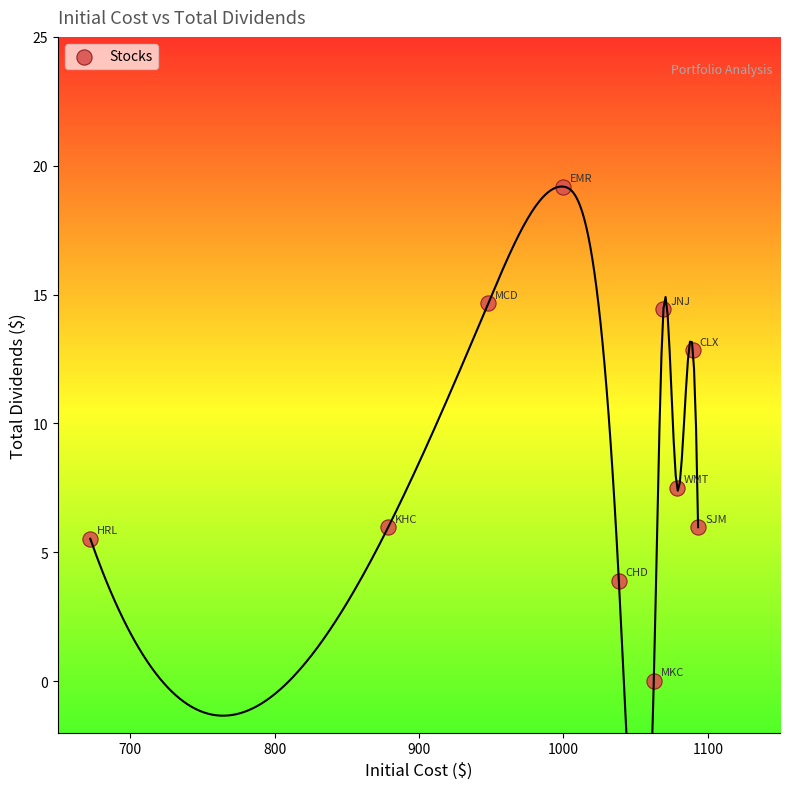

What is the range of Y values (max minus min)?

19.2